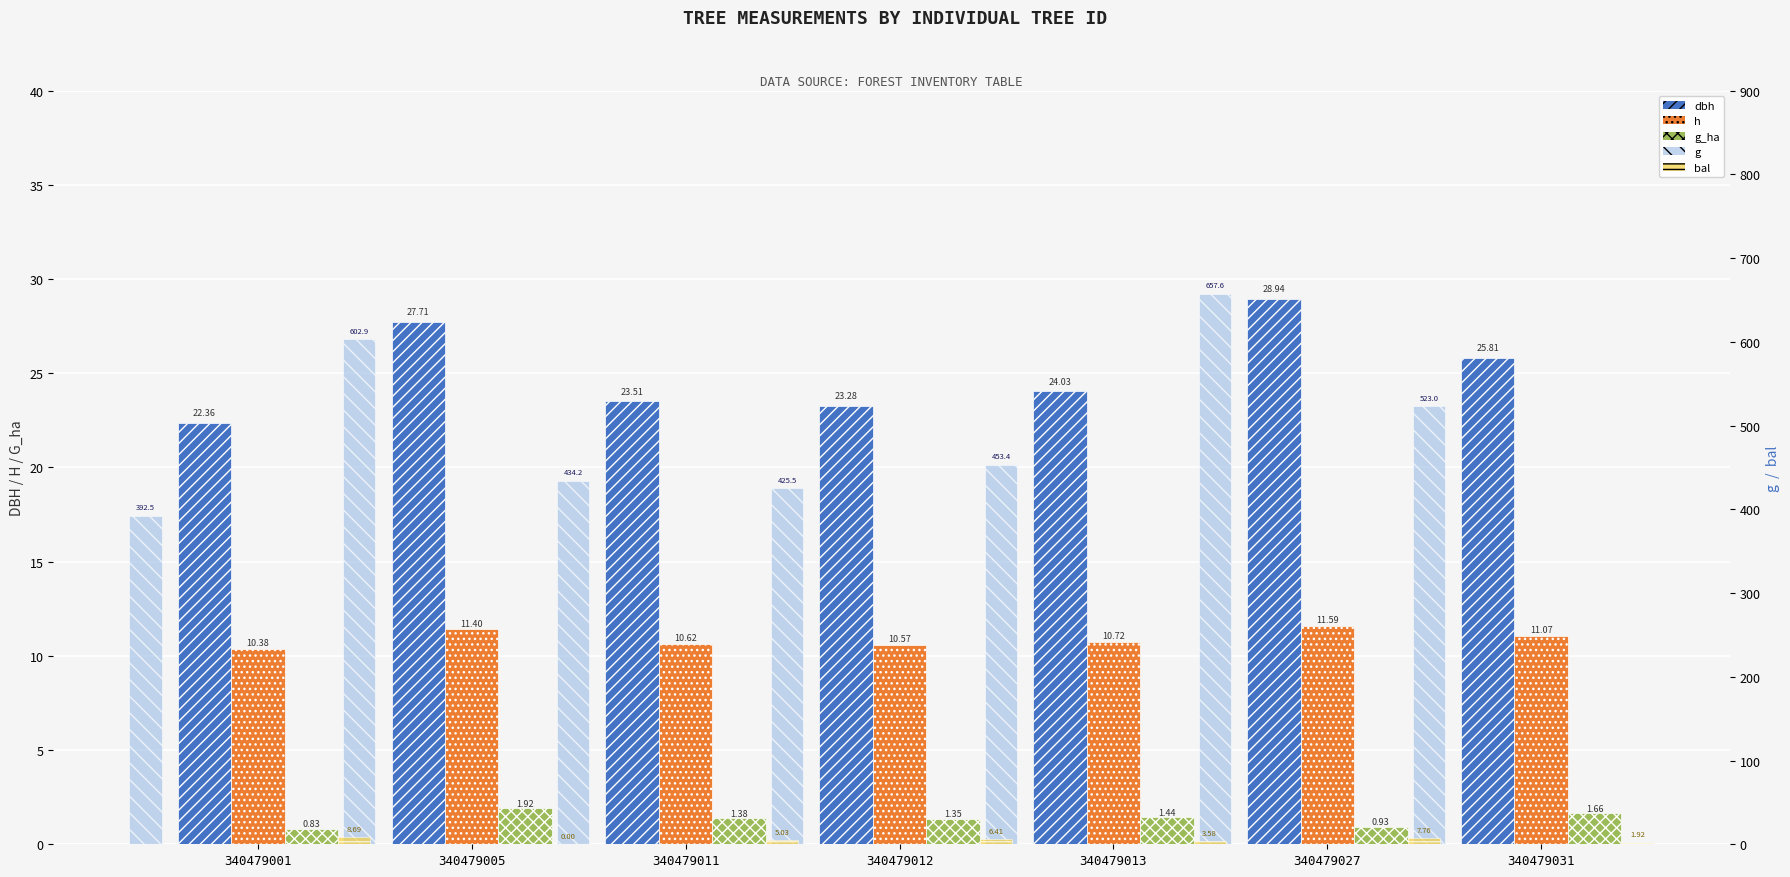

Reading right to left, transcribe all the data shown in this chart.

dbh: 25.8	28.9	24.0	23.3	23.5	27.7	22.4
h: 11.1	11.6	10.7	10.6	10.6	11.4	10.4
g_ha: 1.7	0.9	1.4	1.4	1.4	1.9	0.8
g: 523.0	657.6	453.4	425.5	434.2	602.9	392.5
bal: 1.9	7.8	3.6	6.4	5.0	0.0	8.7